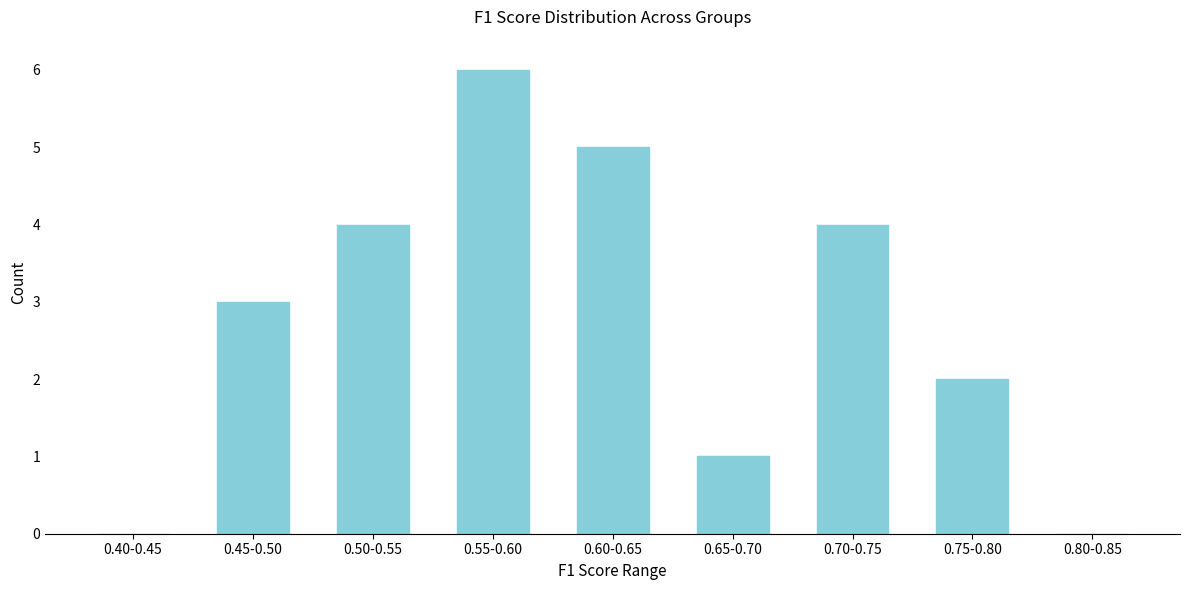

Reading right to left, transcribe all the data shown in this chart.

0.80-0.85=0	0.75-0.80=2	0.70-0.75=4	0.65-0.70=1	0.60-0.65=5	0.55-0.60=6	0.50-0.55=4	0.45-0.50=3	0.40-0.45=0